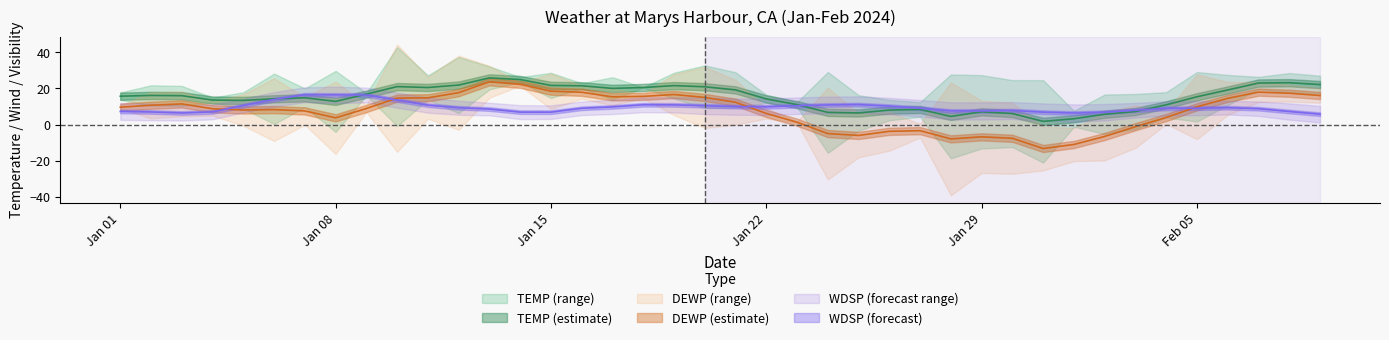

Is this an area chart (filled region under the line)?

No